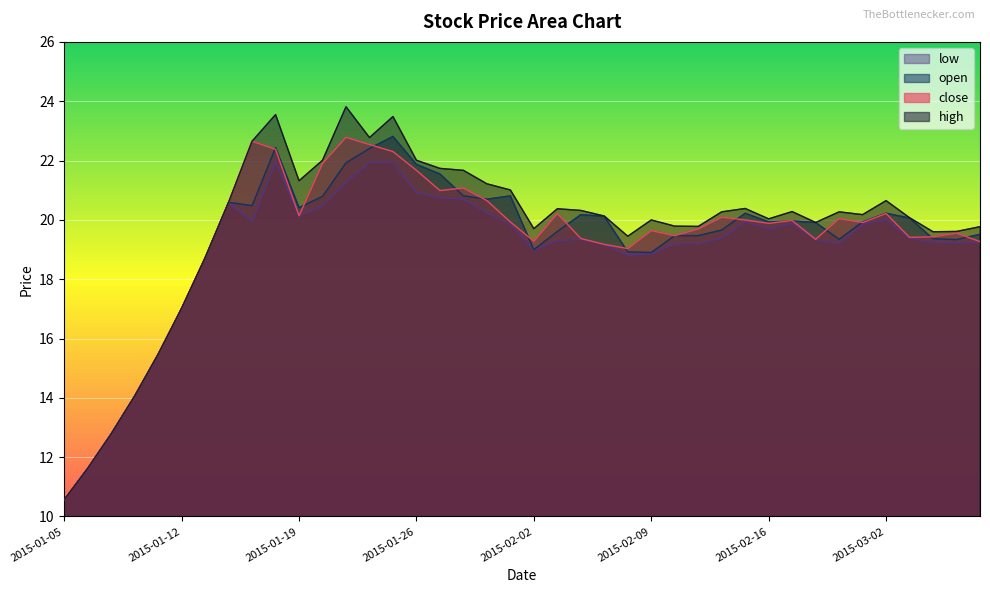

At which label does close first exceed 19?

2015-01-14